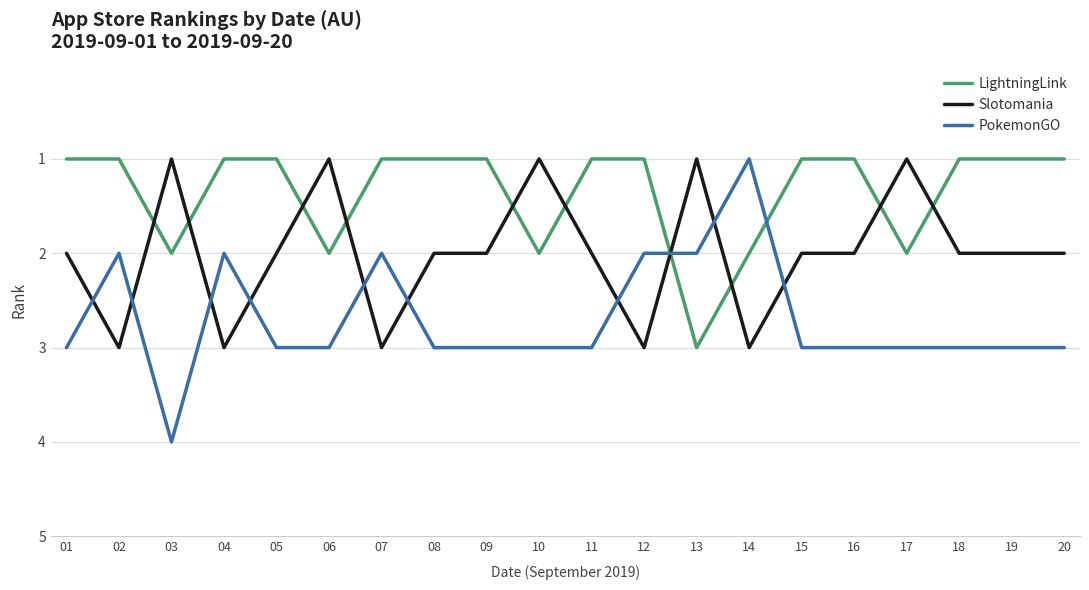

At 18, list the series in order from smallest to largest.

LightningLink, Slotomania, PokemonGO